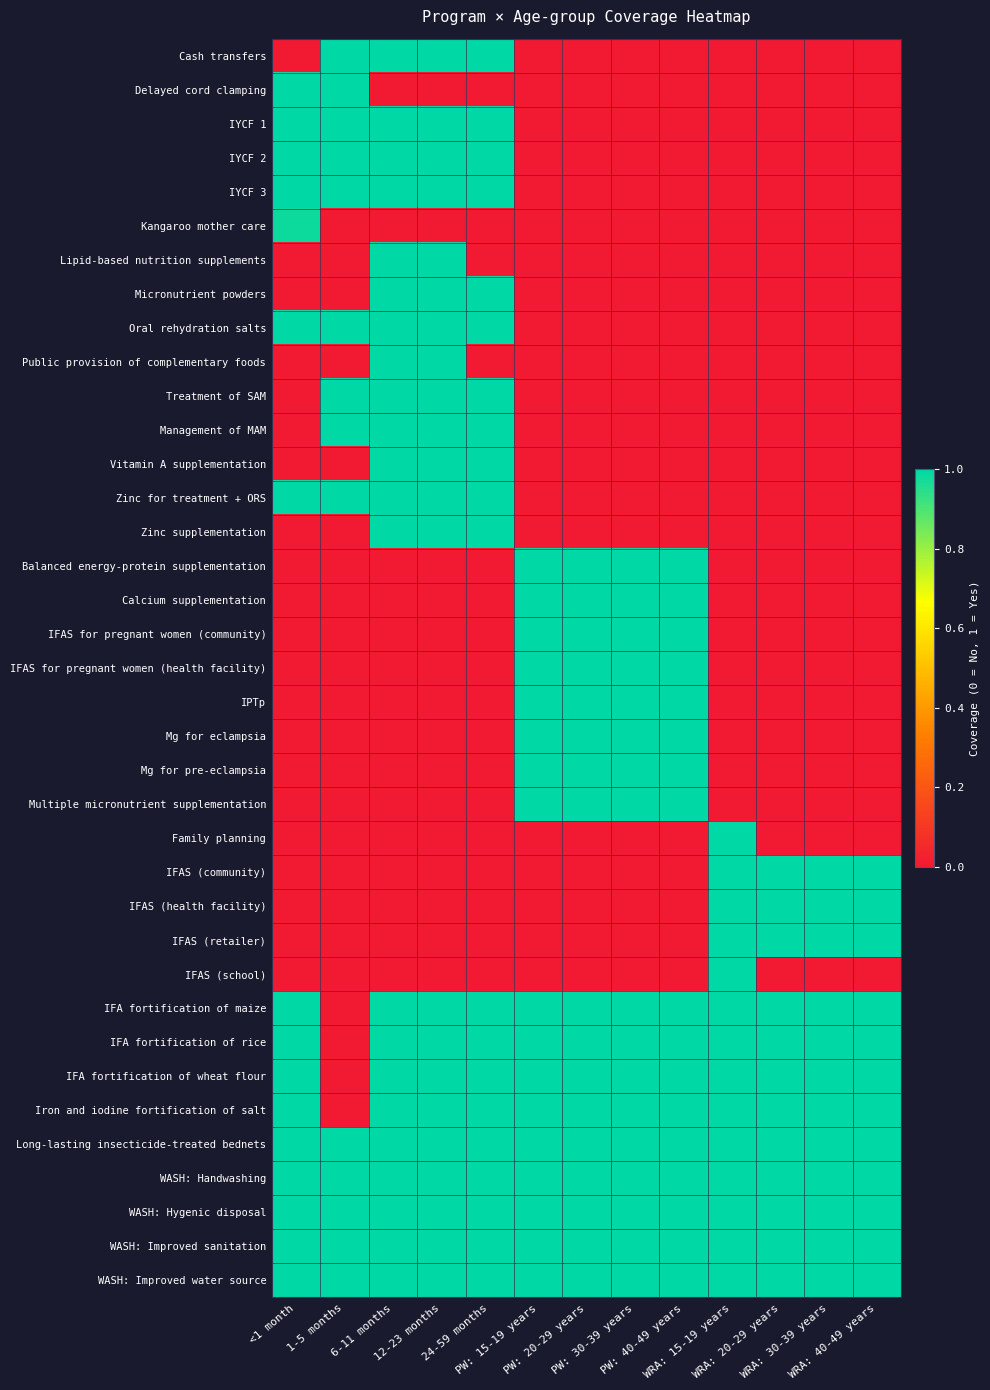

Rank the series at WRA: 15-19 years from highest to lowest value.

Family planning, IFAS (community), IFAS (health facility), IFAS (retailer), IFAS (school), IFA fortification of maize, IFA fortification of rice, IFA fortification of wheat flour, Iron and iodine fortification of salt, Long-lasting insecticide-treated bednets, WASH: Handwashing, WASH: Hygenic disposal, WASH: Improved sanitation, WASH: Improved water source, Cash transfers, Delayed cord clamping, IYCF 1, IYCF 2, IYCF 3, Kangaroo mother care, Lipid-based nutrition supplements, Micronutrient powders, Oral rehydration salts, Public provision of complementary foods, Treatment of SAM, Management of MAM, Vitamin A supplementation, Zinc for treatment + ORS, Zinc supplementation, Balanced energy-protein supplementation, Calcium supplementation, IFAS for pregnant women (community), IFAS for pregnant women (health facility), IPTp, Mg for eclampsia, Mg for pre-eclampsia, Multiple micronutrient supplementation